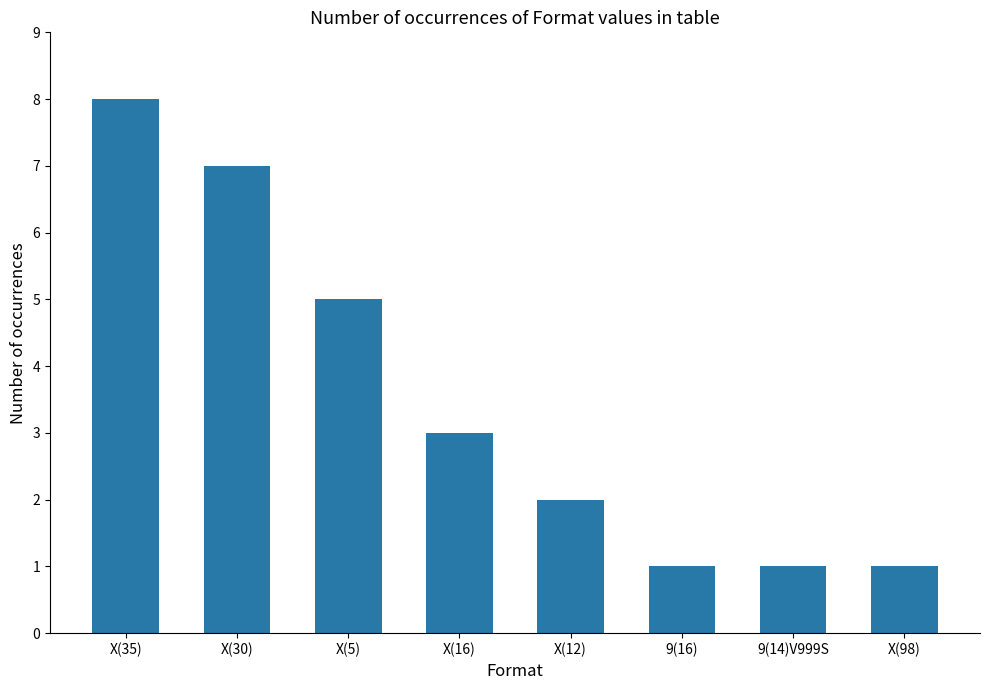

How many series are shown in this chart?

1